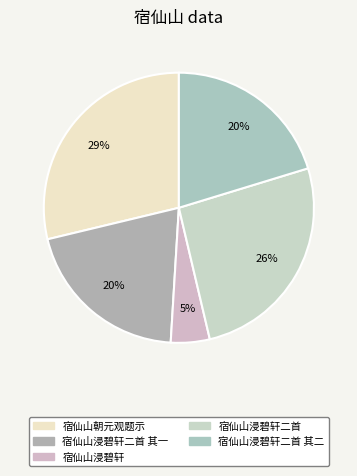

How many segments does this pie chart have?

5